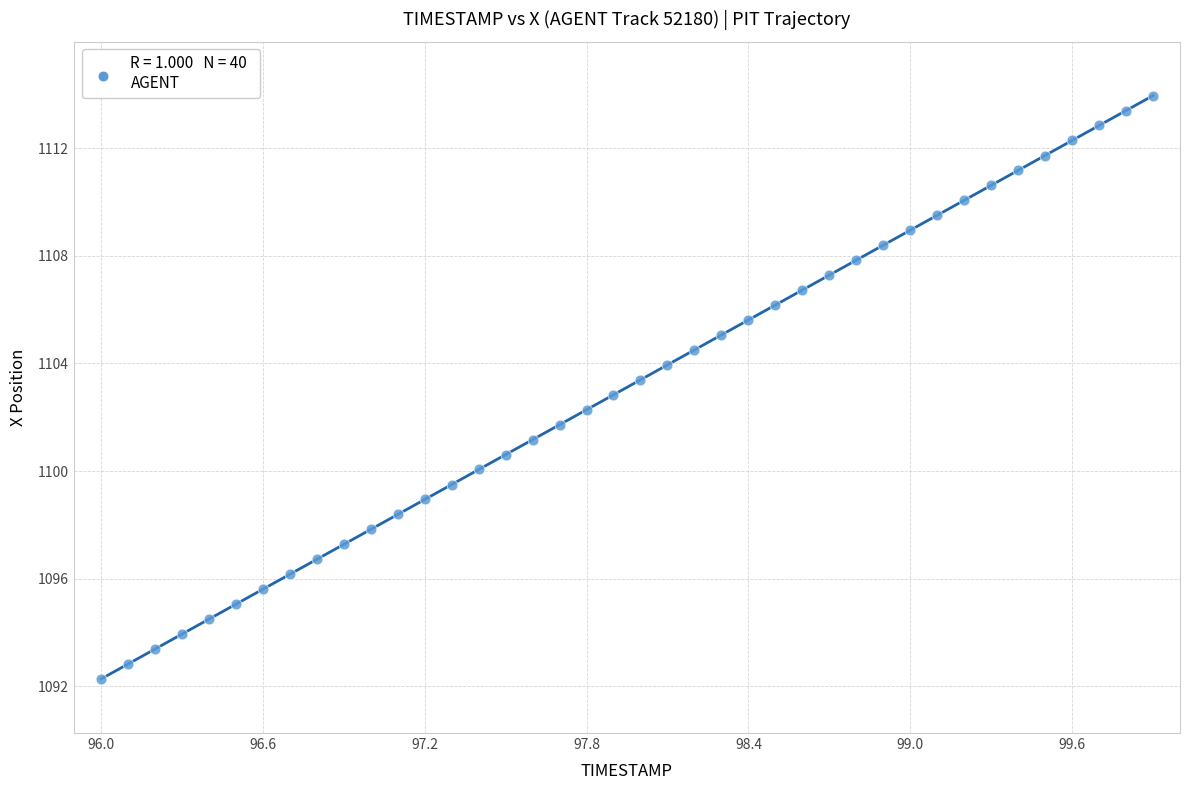

What is the range of Y values (max minus min)?

21.7